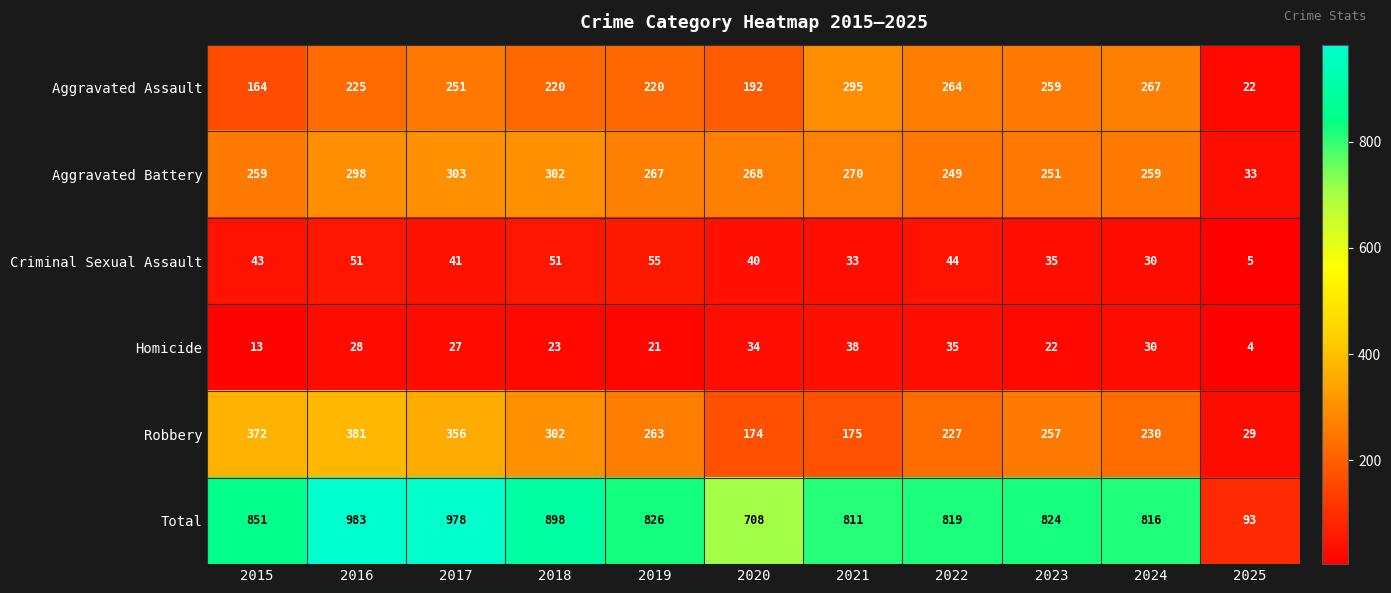

At which label is Homicide closest to 21?

2019